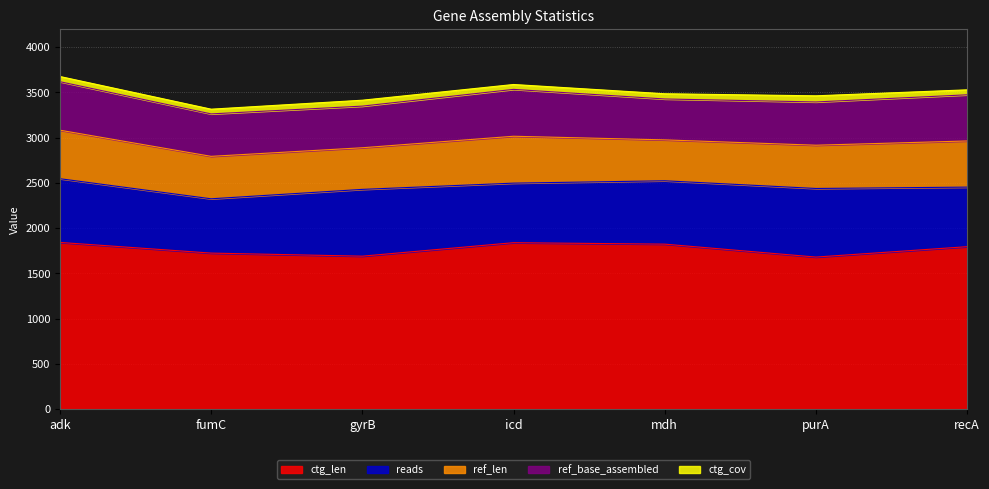

Reading left to right, what are all the values shown in this chart?

ref_len: 536.0	469.0	460.0	518.0	452.0	478.0	510.0
ref_base_assembled: 536.0	469.0	460.0	518.0	452.0	478.0	510.0
ctg_len: 1841.0	1723.0	1689.0	1838.0	1822.0	1679.0	1794.0
ctg_cov: 57.2	52.1	65.2	53.9	57.5	67.8	54.9
reads: 704.0	600.0	738.0	658.0	700.0	758.0	658.0